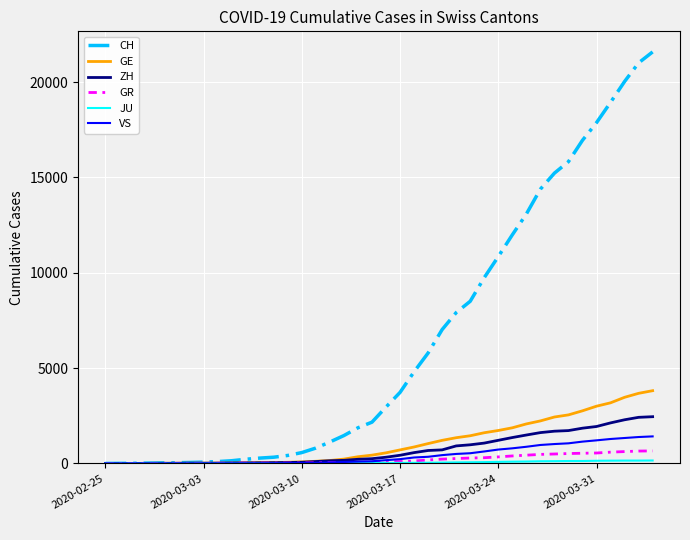

Which series has the widest spread of values?

CH